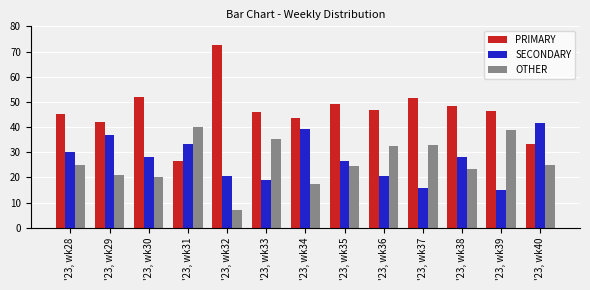

The value of OTHER at '23, wk40 is 13.5. True or false?

False